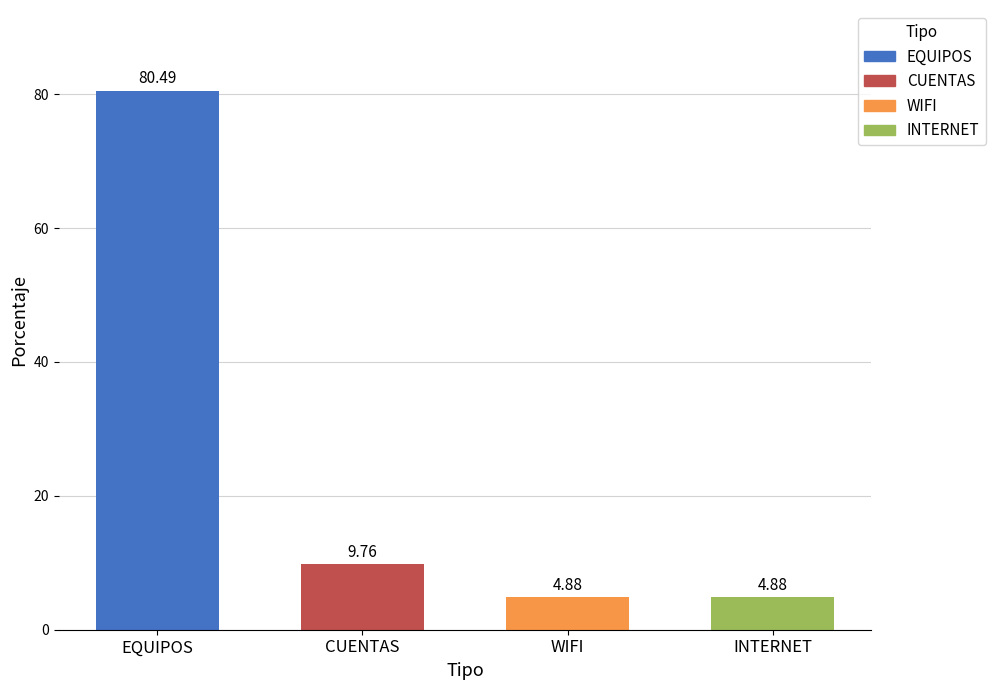

What is the label of the 1st bar from the left?

EQUIPOS